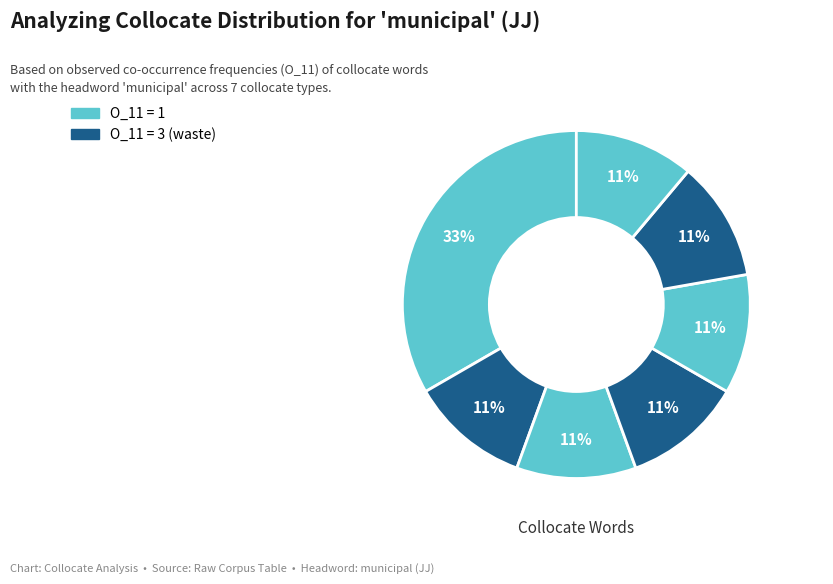

Count the number of slices in the pie.

7